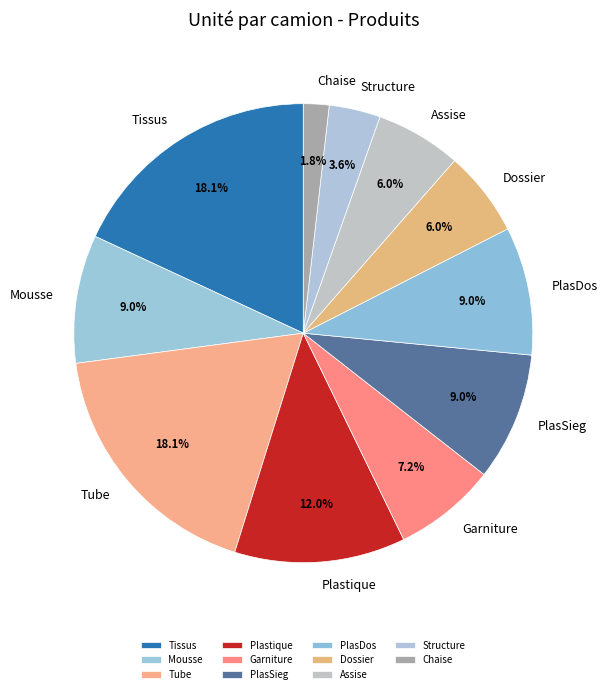

What is the smallest slice in the pie chart?

Chaise